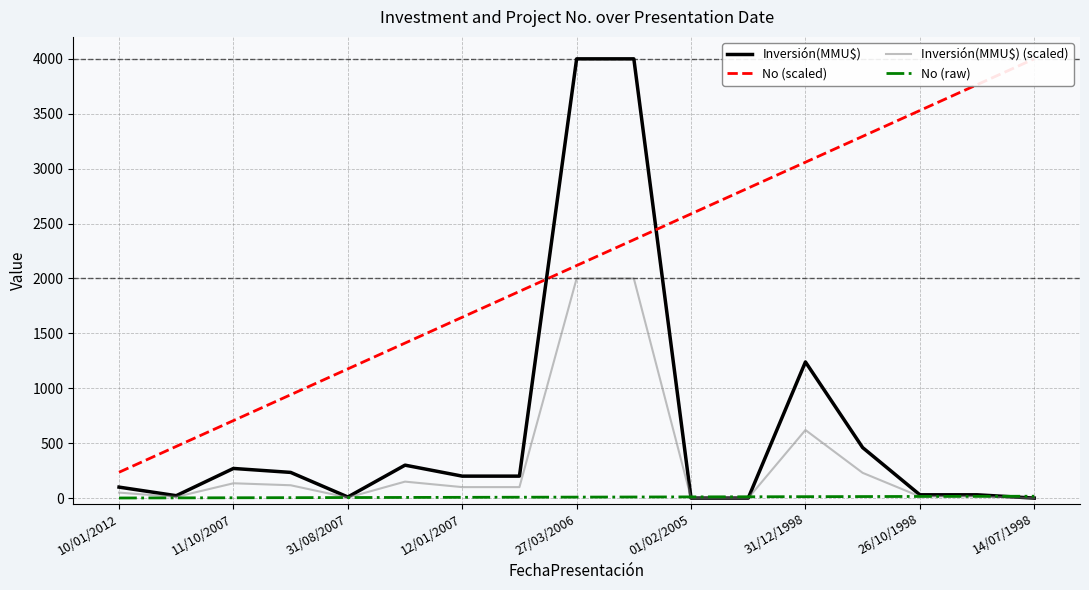

What is the average value of the No (scaled) series?

2117.6